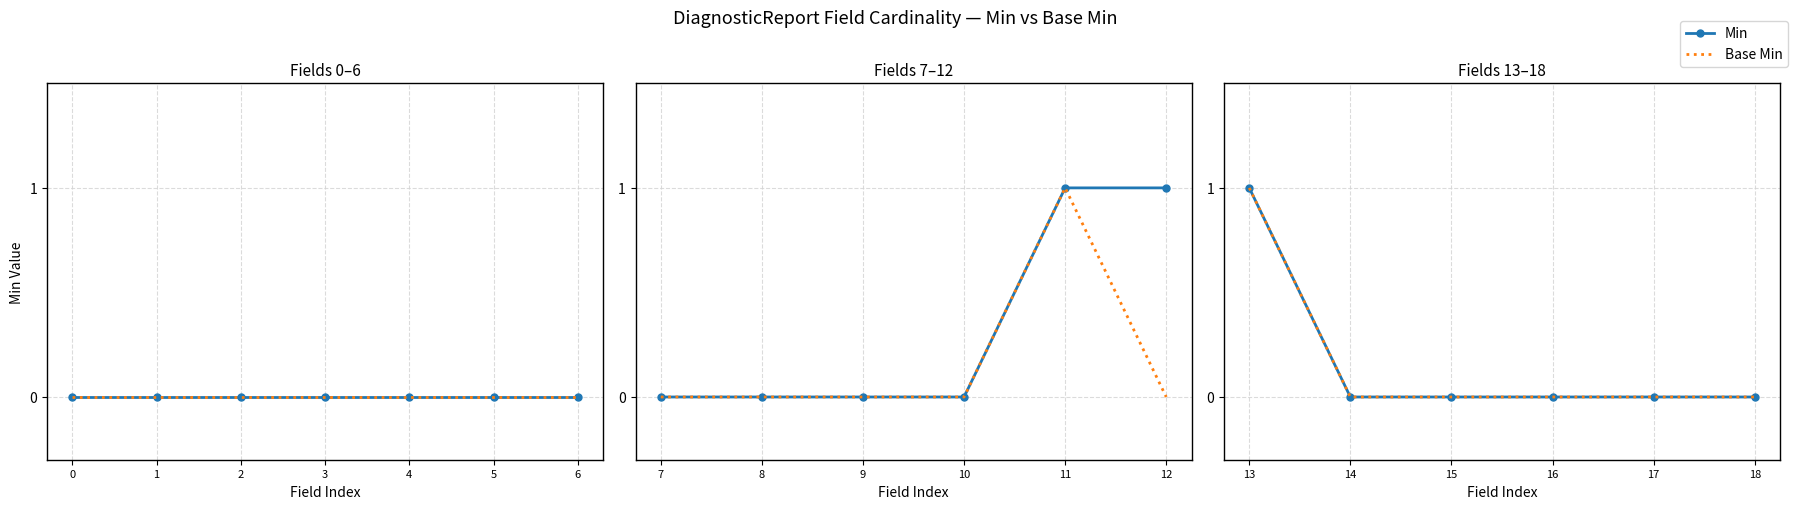

List the series in order of their peak value, highest first.

Min, Base Min